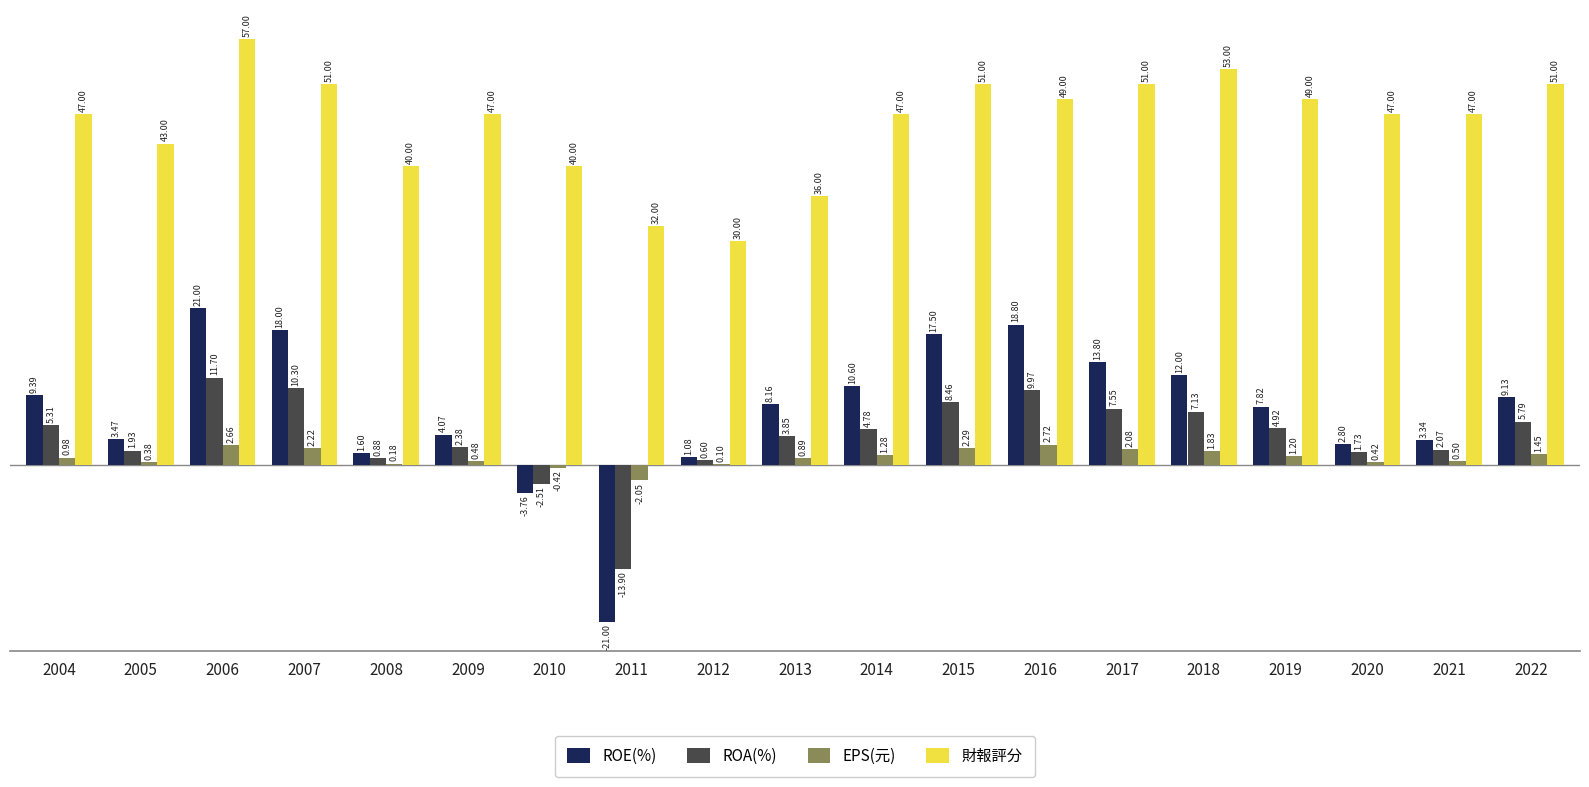

Is the value of 財報評分 at 2007 greater than the value of ROA(%) at 2020?

Yes